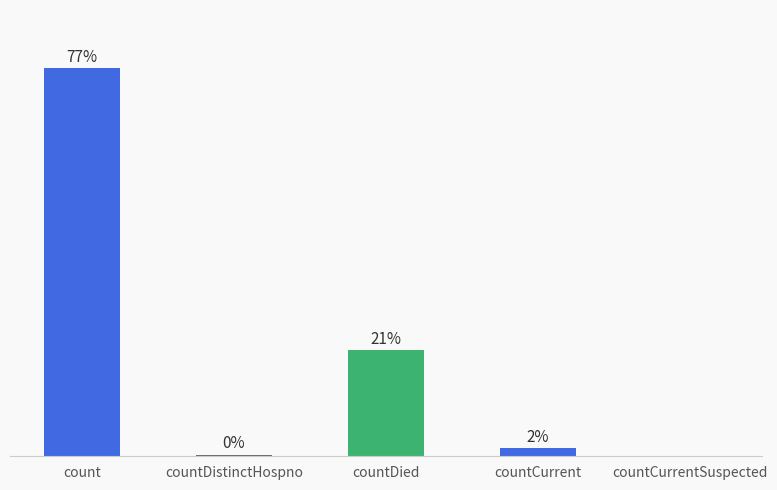

Reading right to left, transcribe all the data shown in this chart.

0	348	4619	74	16890